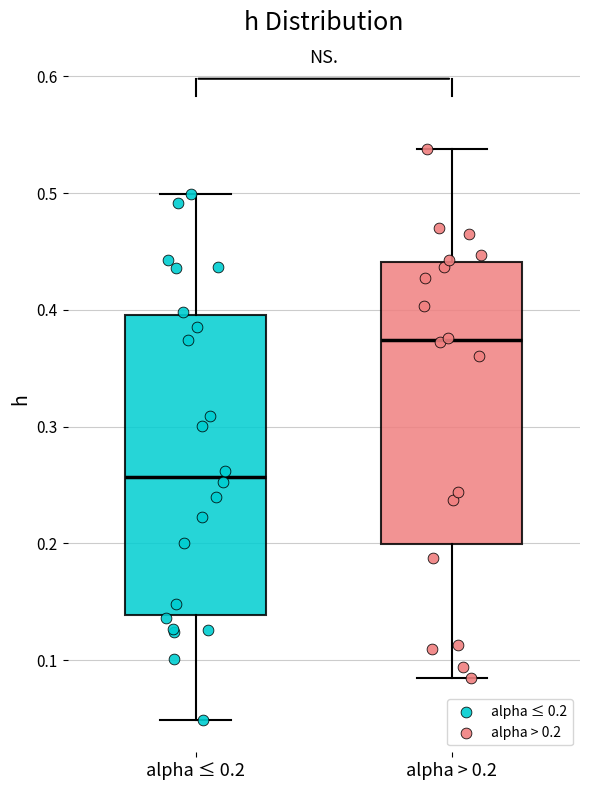

Which box has the highest median line?

alpha > 0.2